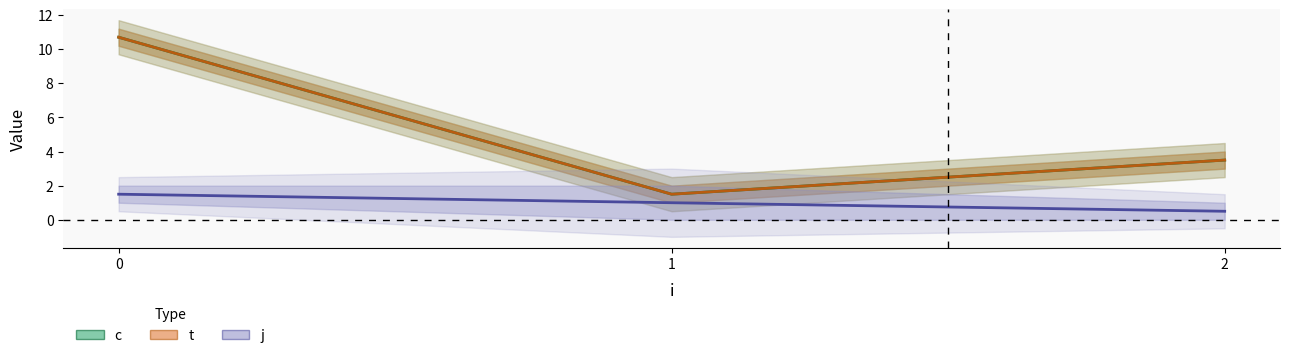

Which category has the lowest value in the c series?

1